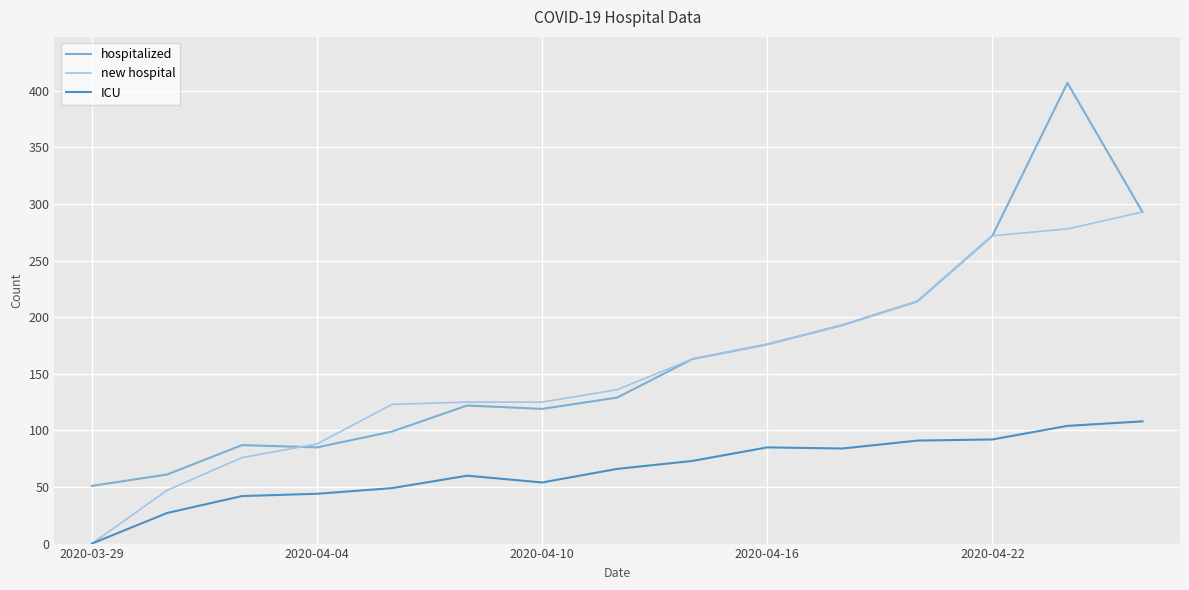

True or false: new hospital and hospitalized intersect in this chart.

True